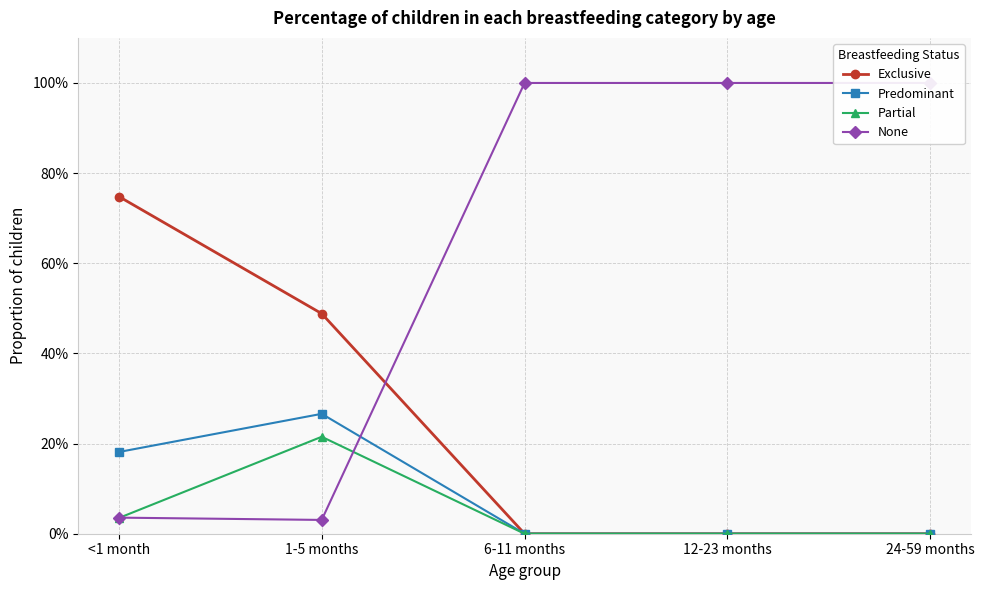

Is the value of Partial at <1 month greater than the value of Predominant at 1-5 months?

No